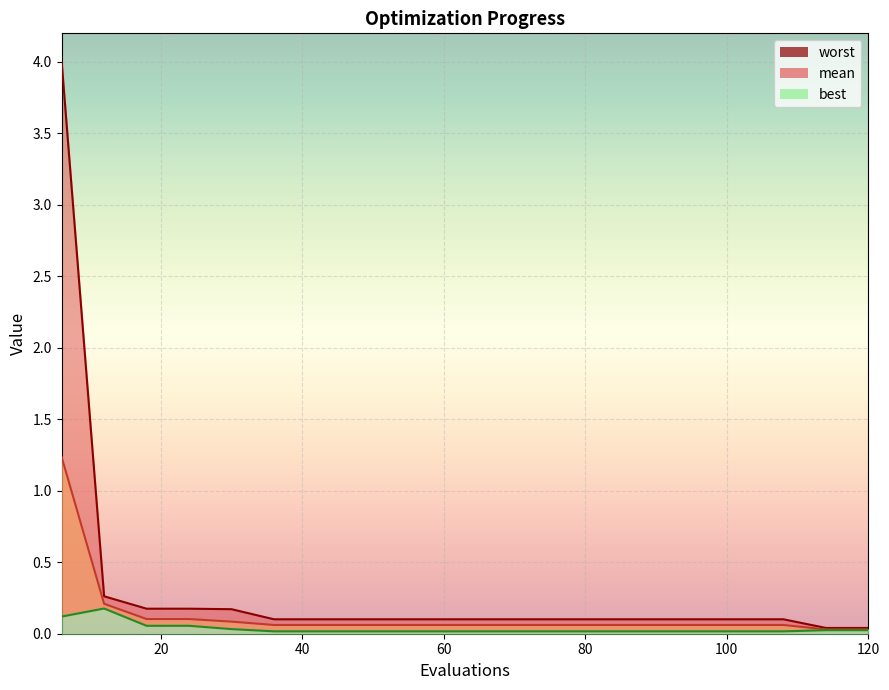

Which series changed the most between 18 and 30?

best